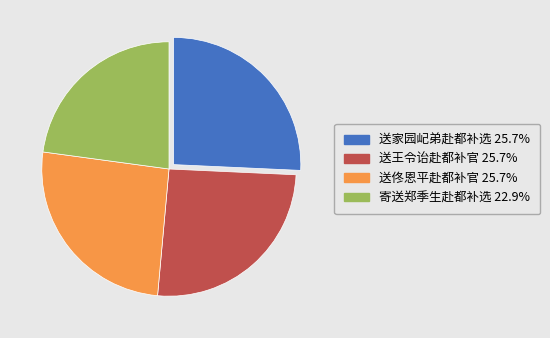

Is there any slice that represents more than half of the pie?

No